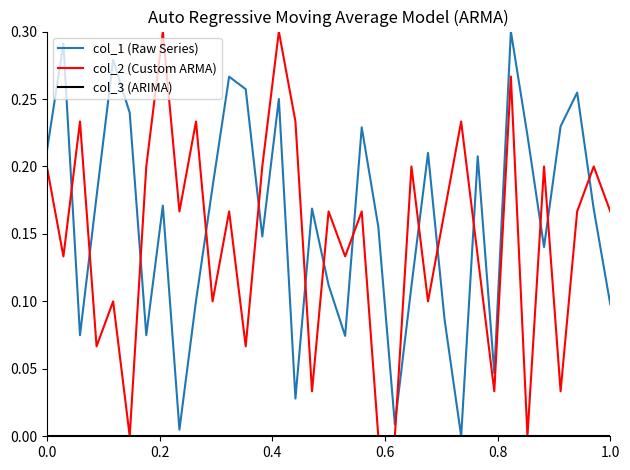

How many times do col_1 (Raw Series) and col_2 (Custom ARMA) cross each other?

15